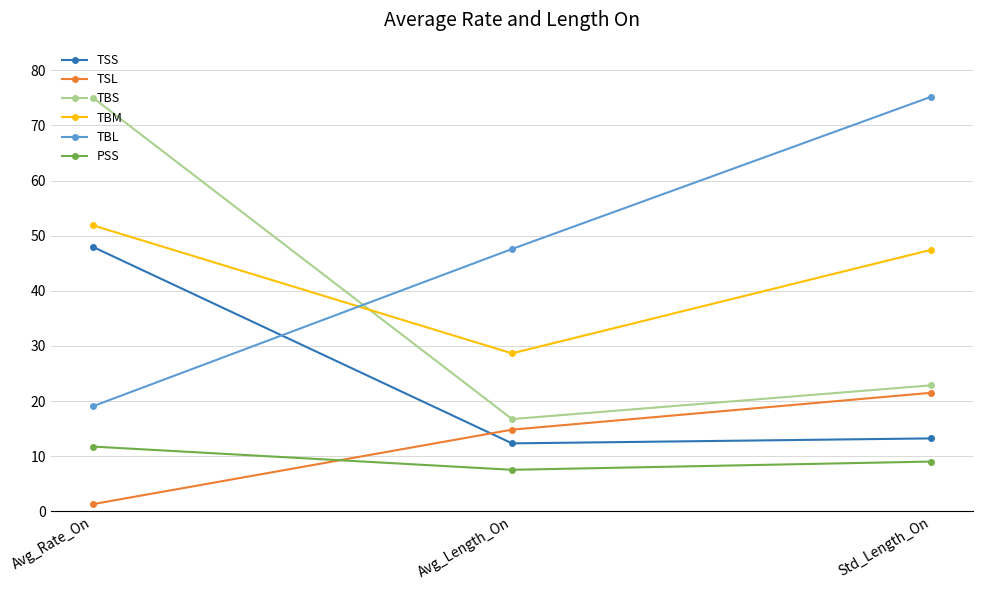

Between Avg_Rate_On and Std_Length_On, which series saw the biggest shift?

TBL